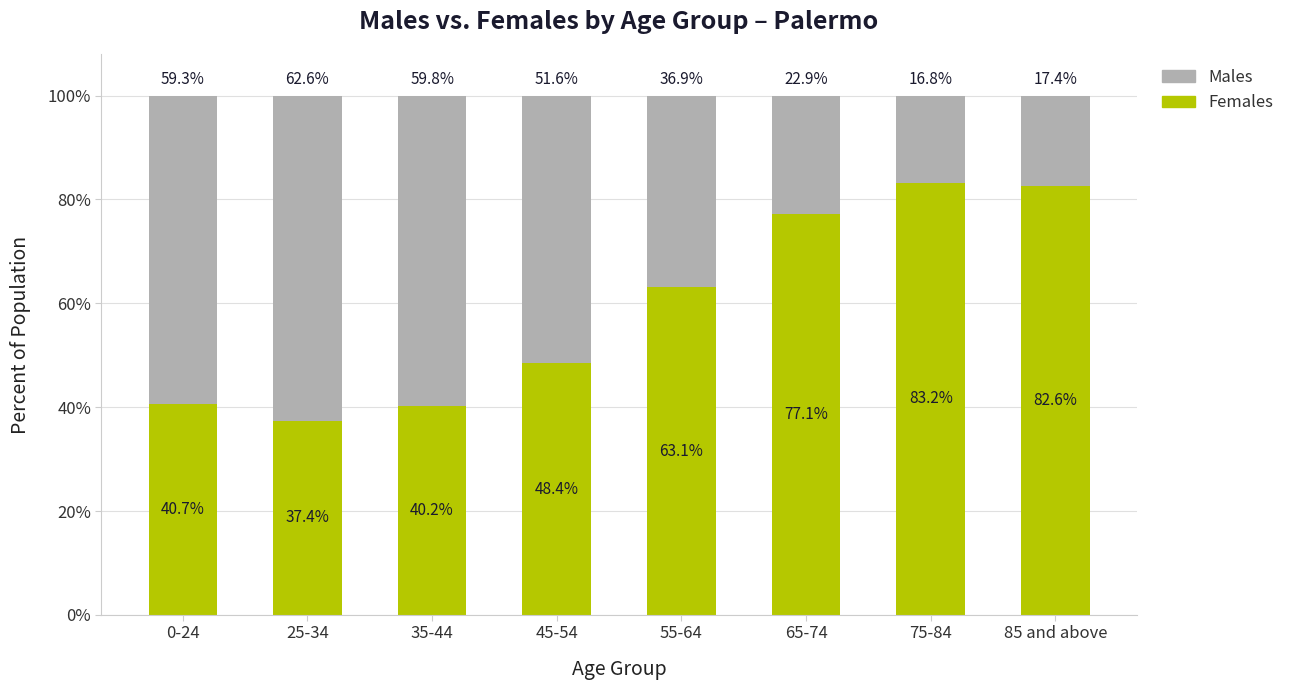

What is the difference between the maximum and minimum values in the Females series?

45.8